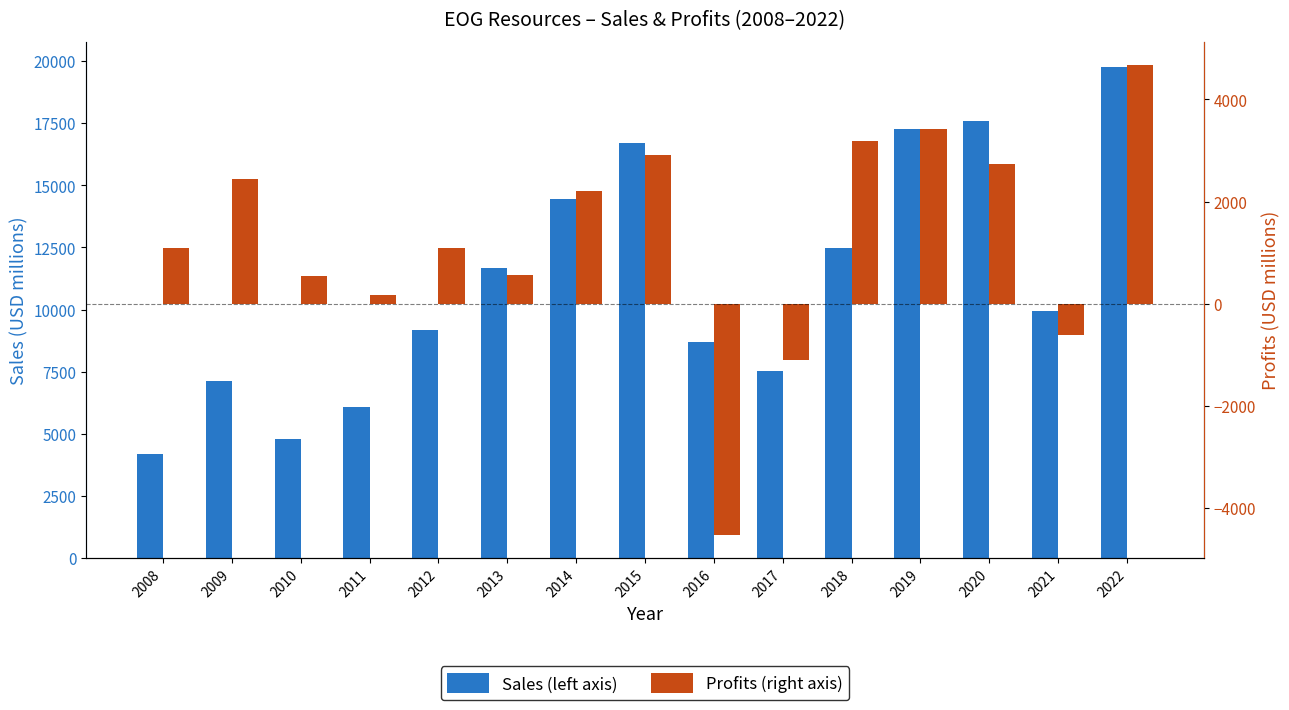

What is the sum of the Profits (right axis) values at 2021 and 2018?

2588.1